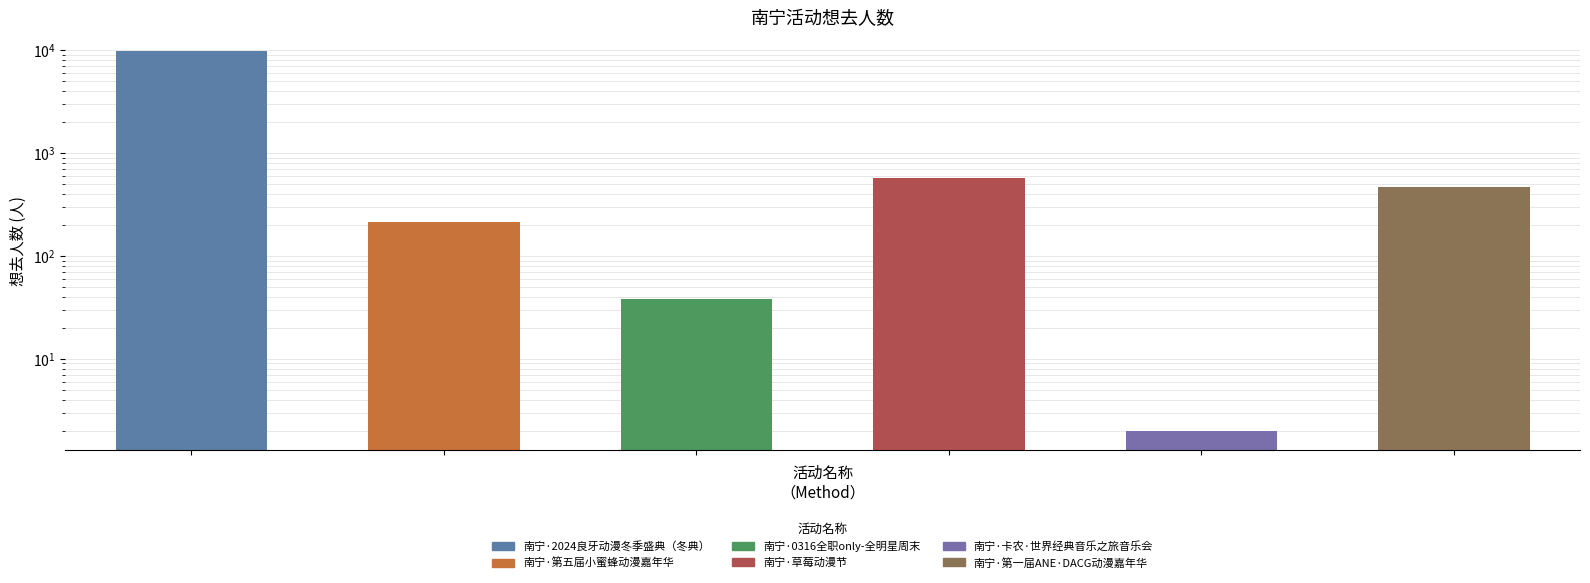

Which label corresponds to the largest value in the chart?

南宁·2024良牙动漫冬季盛典（冬典）